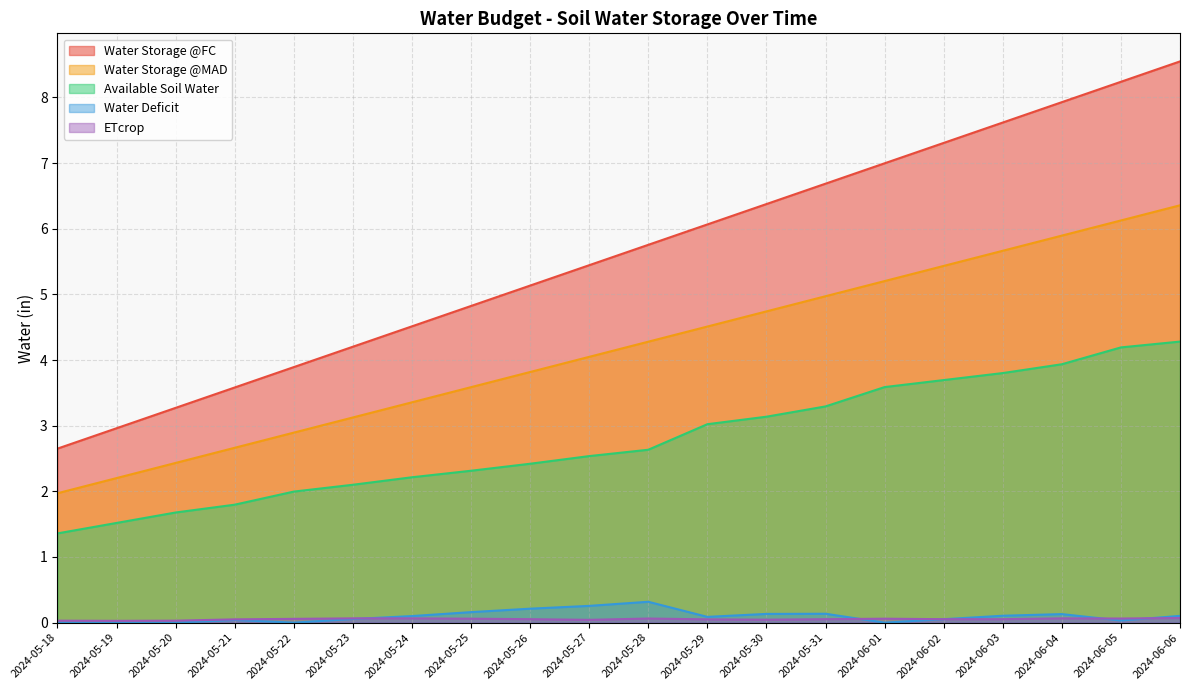

What is the sum of the ETcrop values at 2024-06-04 and 2024-06-05?

0.1